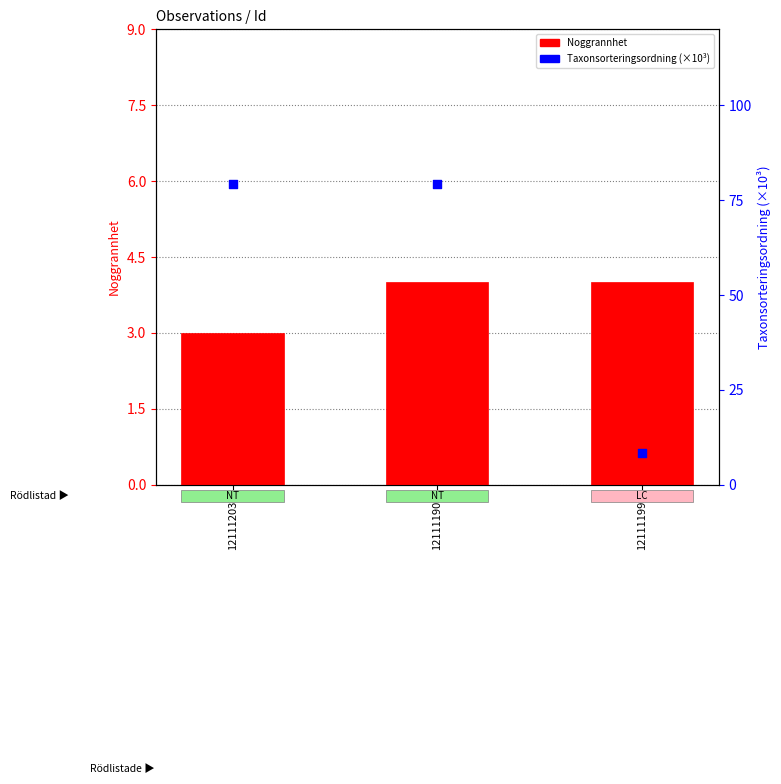

Which series reaches the minimum Y coordinate?

Noggrannhet